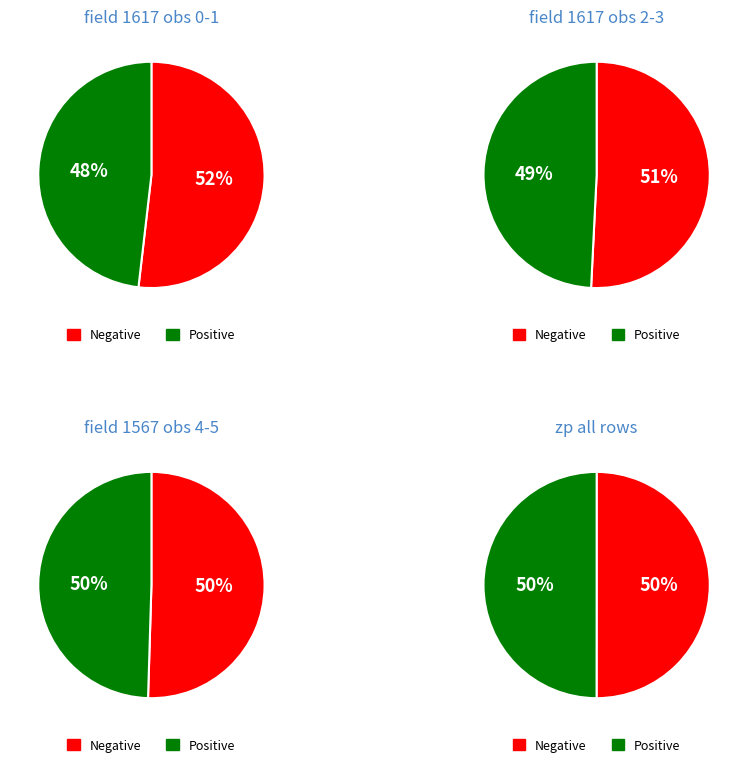

Which series has the widest spread of values?

field 1617 (rows 0-1)